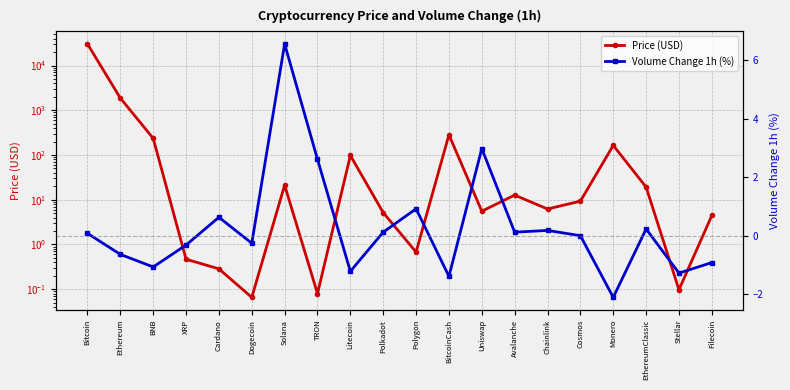

In Volume Change 1h (%), how many points are higher than both neighbors (excluding endpoints)?

6